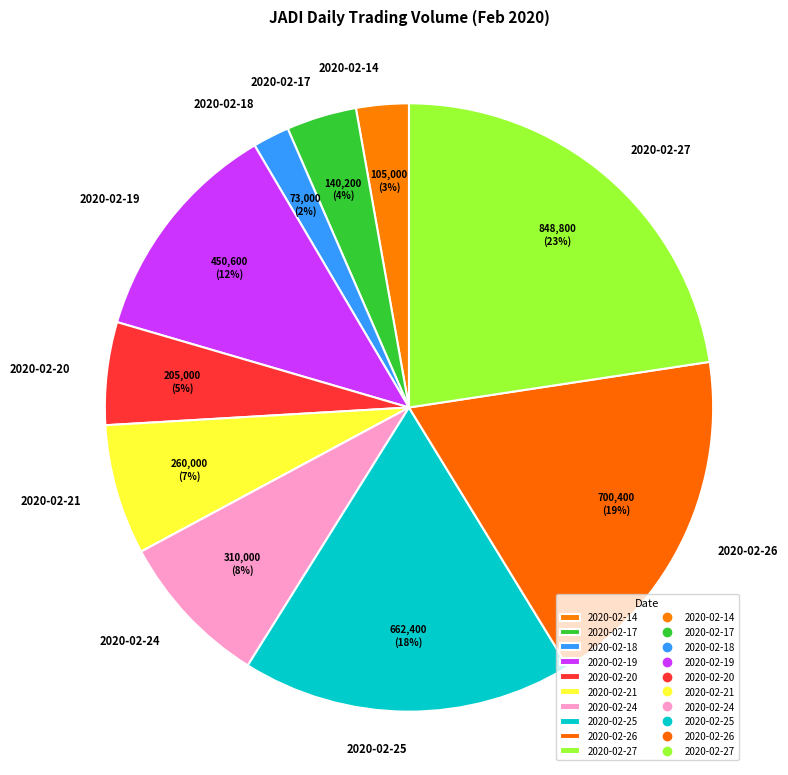

Which category has the smallest portion of the pie?

2020-02-18